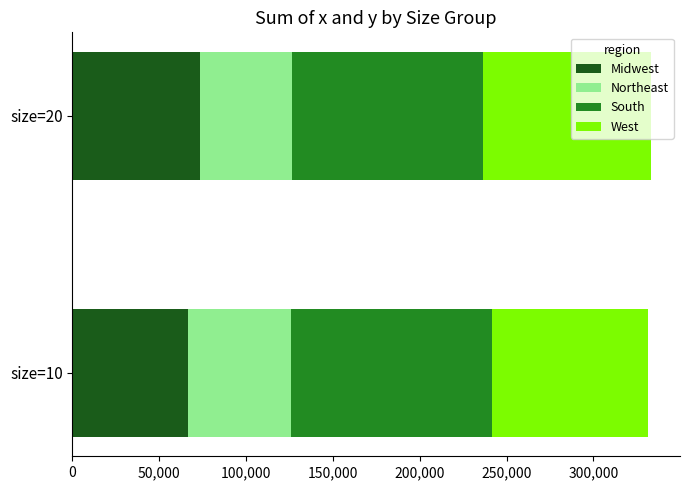

What is the difference between the Midwest values at size=10 and size=20?

7040.6